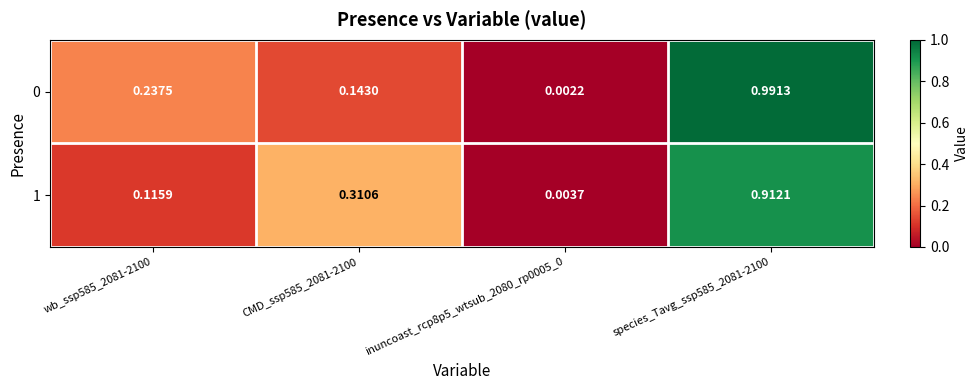

Is the value of 0 at CMD_ssp585_2081-2100 greater than the value of 1 at inuncoast_rcp8p5_wtsub_2080_rp0005_0?

Yes